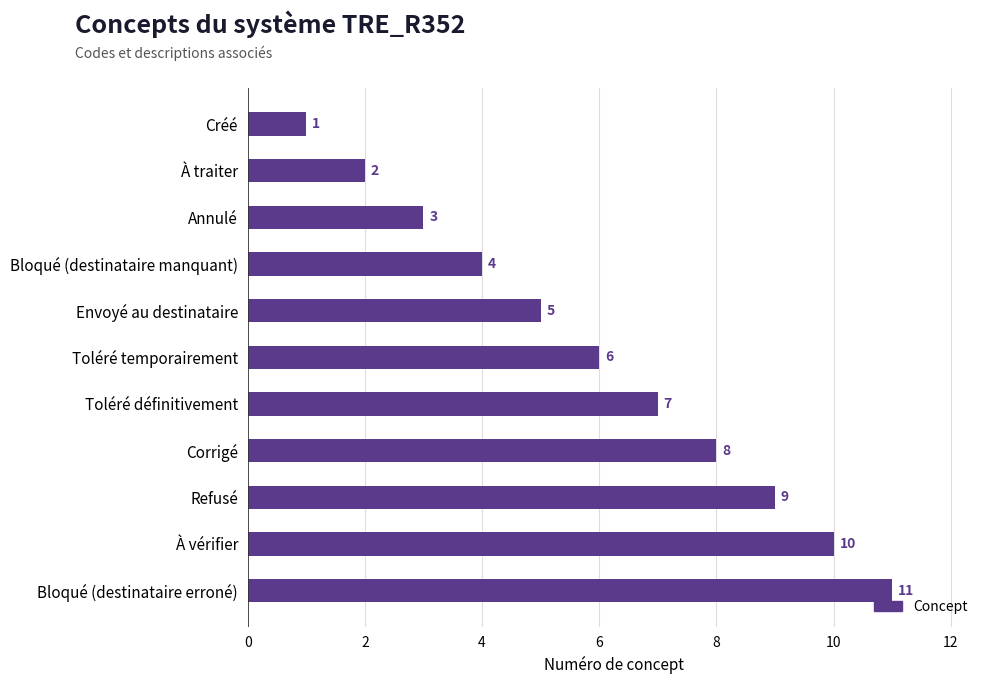

Which label corresponds to the largest value in the chart?

Bloqué (destinataire erroné)